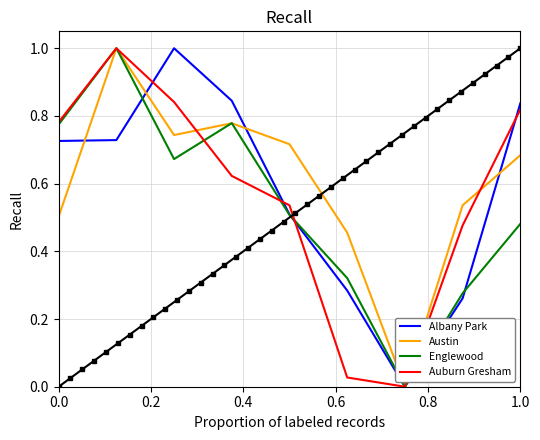

Is the value of Austin at 0.0 greater than the value of Albany Park at 0.0?

No